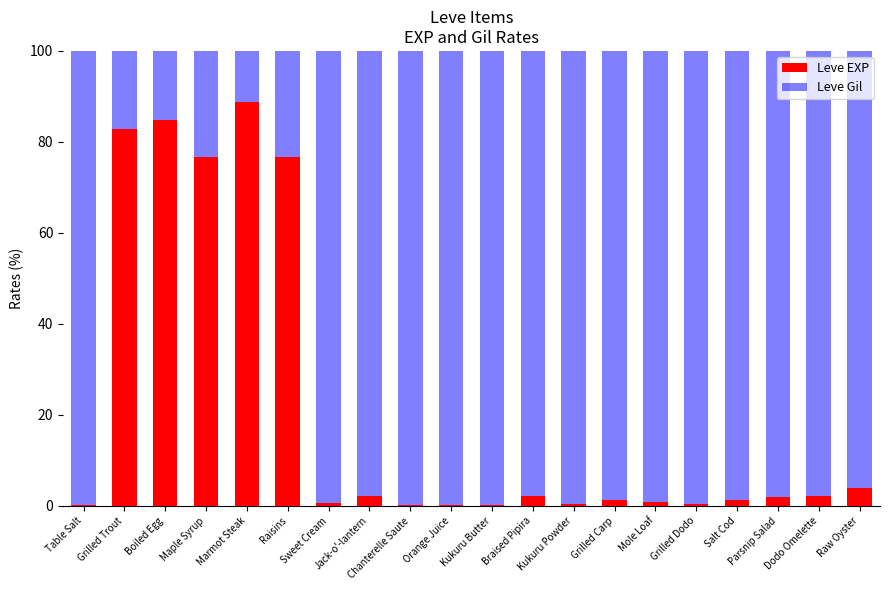

What is the maximum value for Leve EXP?

88.8